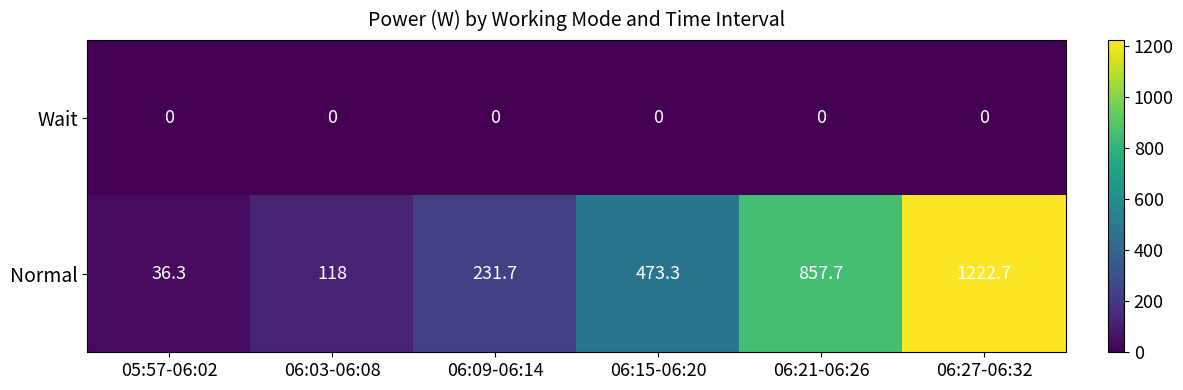

Which series has the largest total across all categories?

Normal